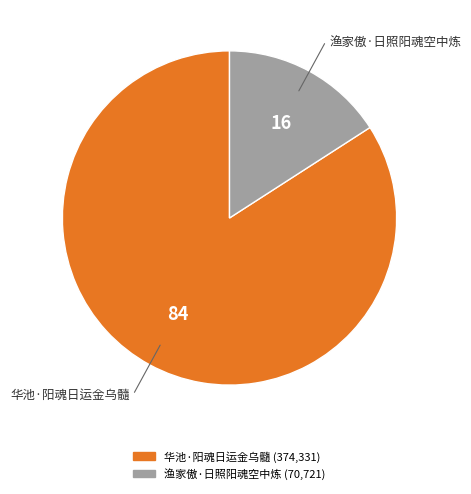

Between 华池·阳魂日运金乌髓 and 渔家傲·日照阳魂空中炼, which is larger?

华池·阳魂日运金乌髓